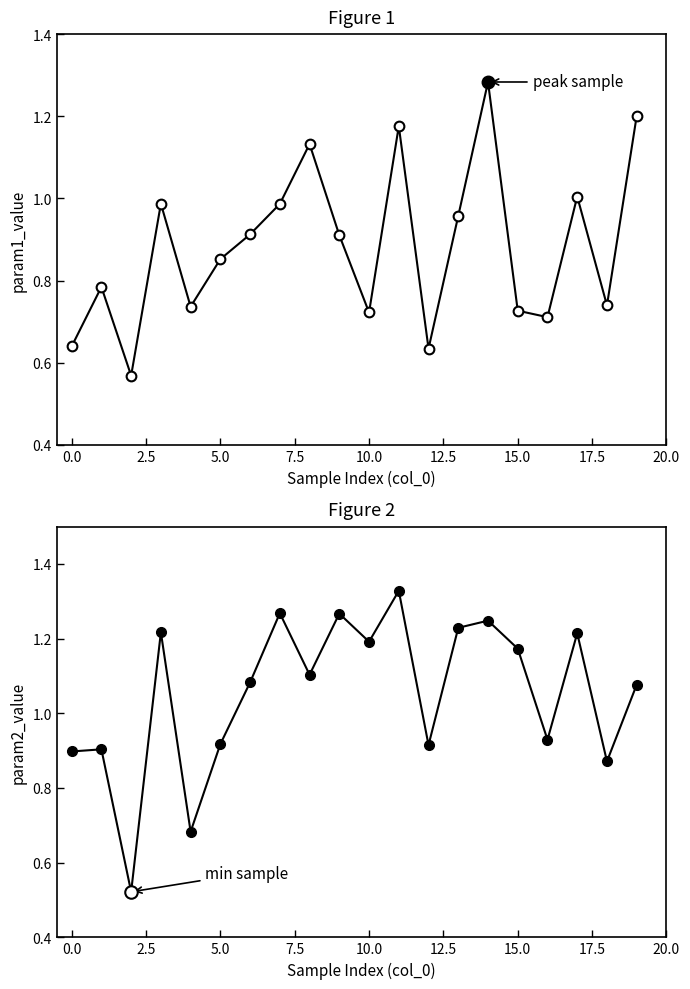

What is the label of the 6th point from the right?

14